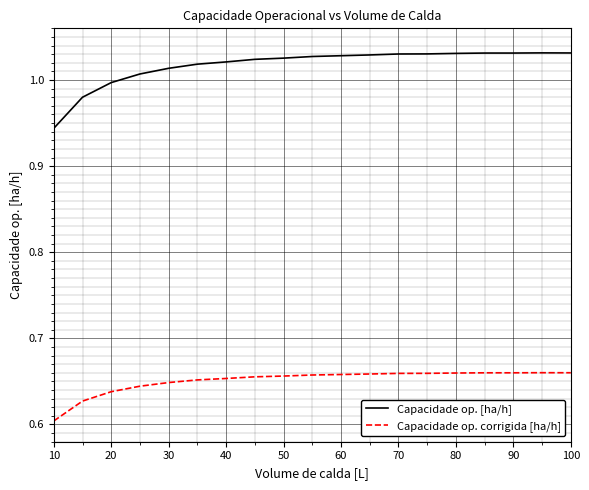

Which series has the largest range (max minus min)?

Capacidade op. [ha/h]